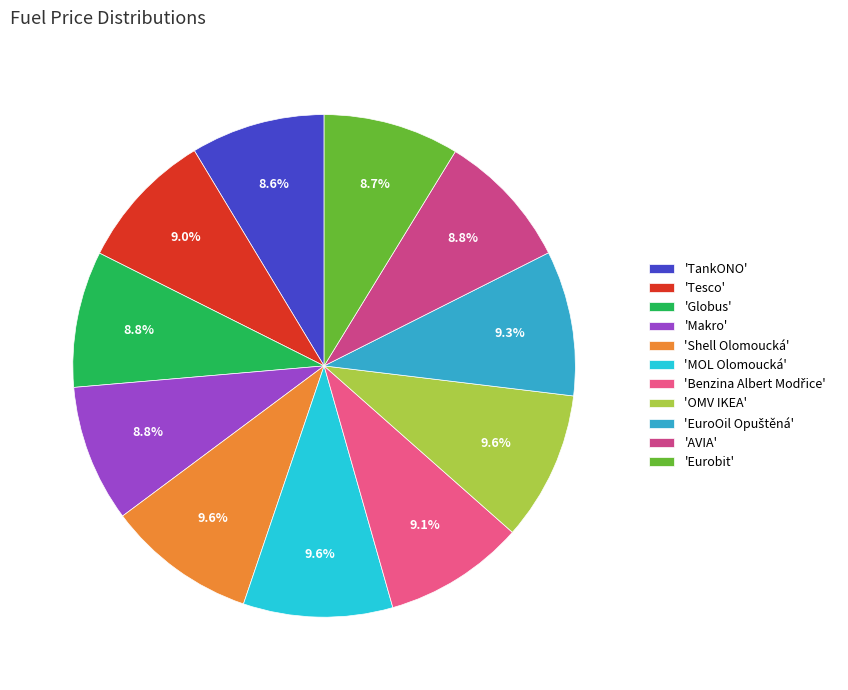

Which category has the smallest portion of the pie?

TankONO